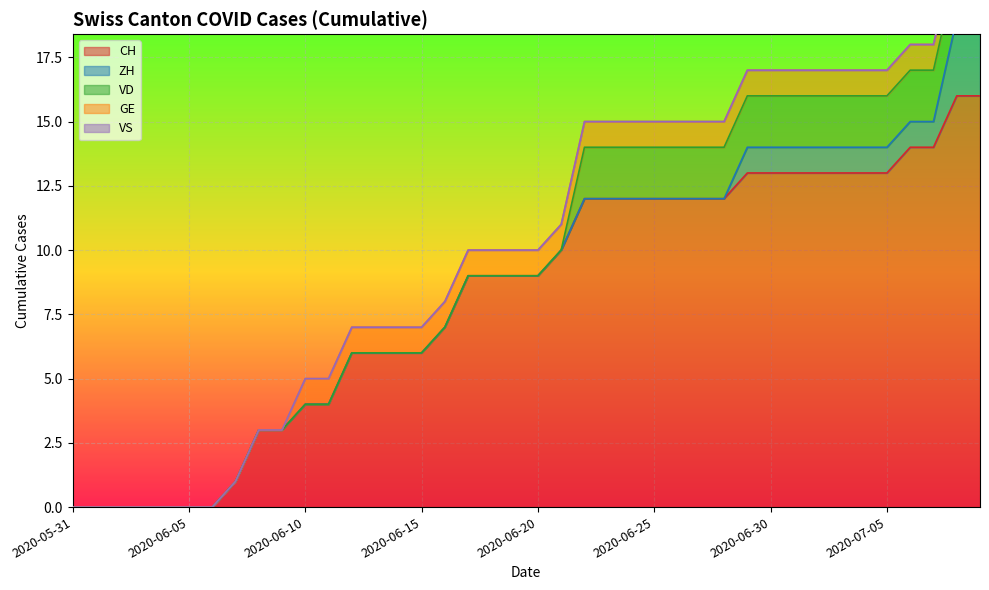

At which label is GE closest to 0?

2020-05-31